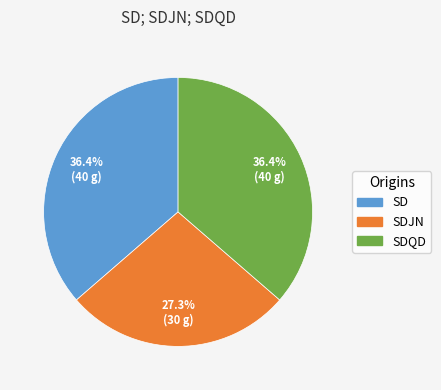

To the nearest percent, what is the average slice percentage?

33%